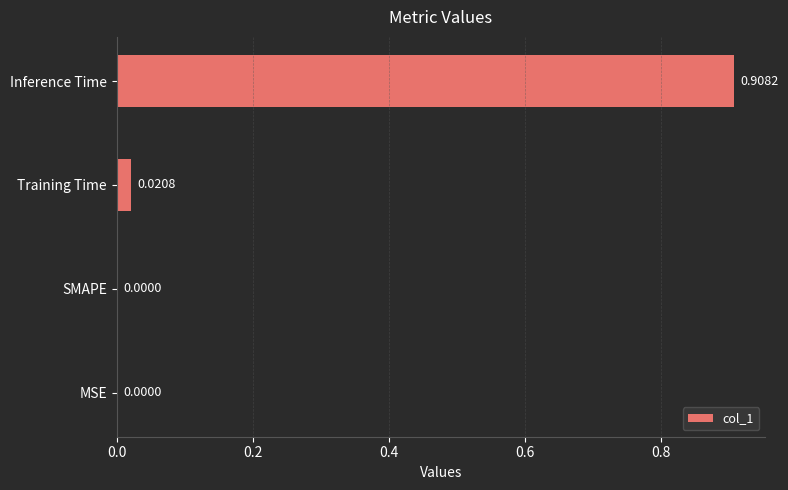

Which category has the highest value across all series?

Inference Time